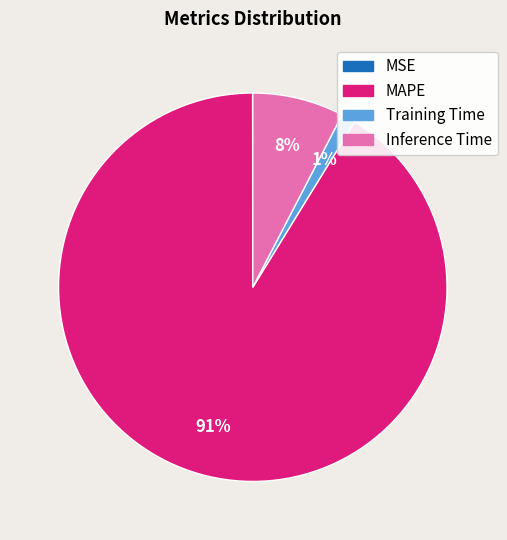

Does MAPE account for over 50% of the chart?

Yes